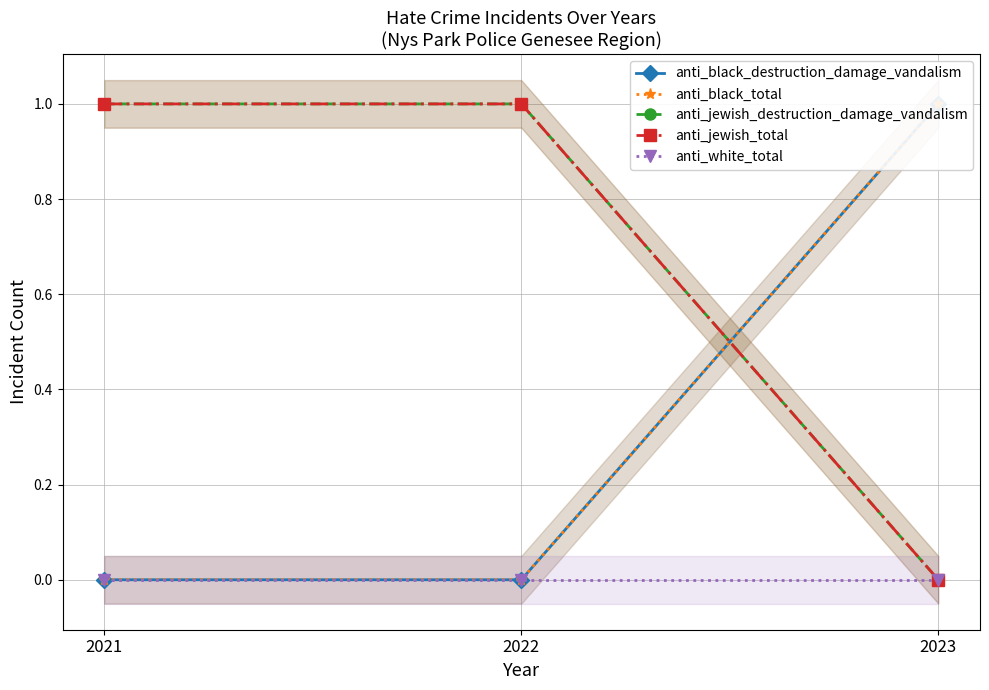

What is the sum of all anti_black_total values?

1